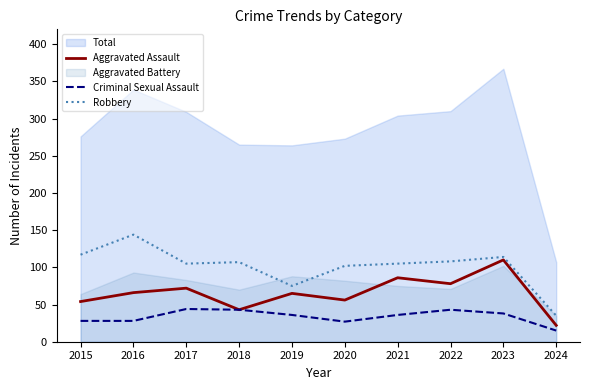

What is the difference between the maximum and second lowest values in the Robbery series?

69